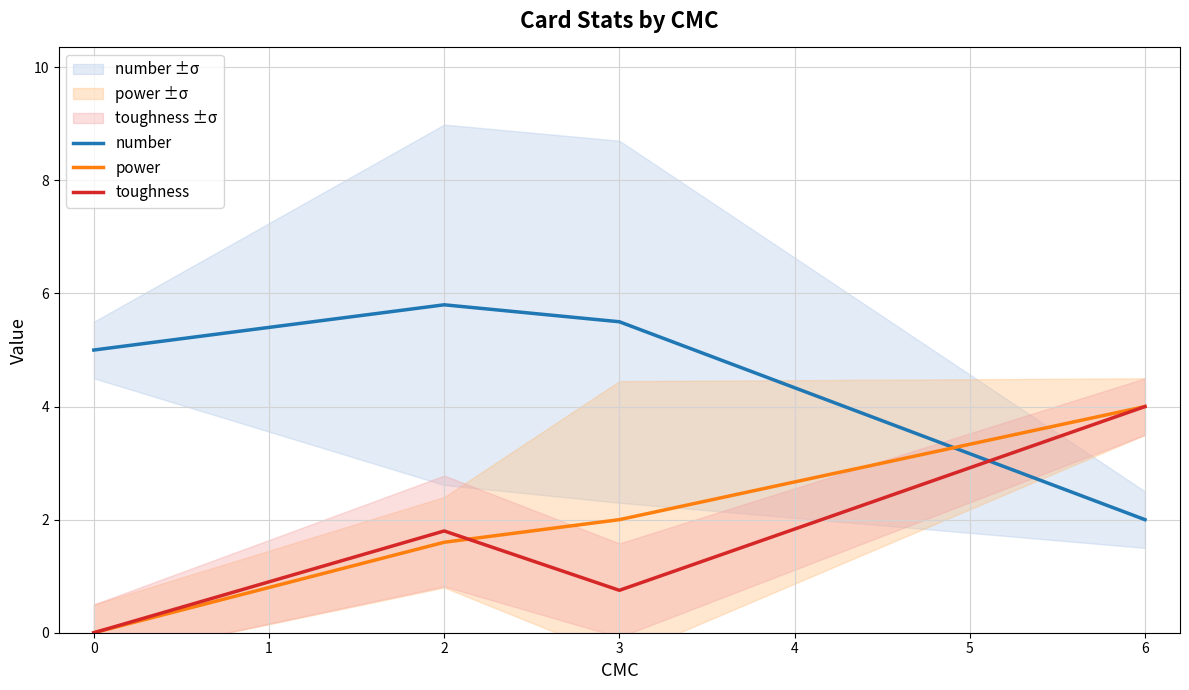

After their last crossing, which series has the higher values: number or power?

power